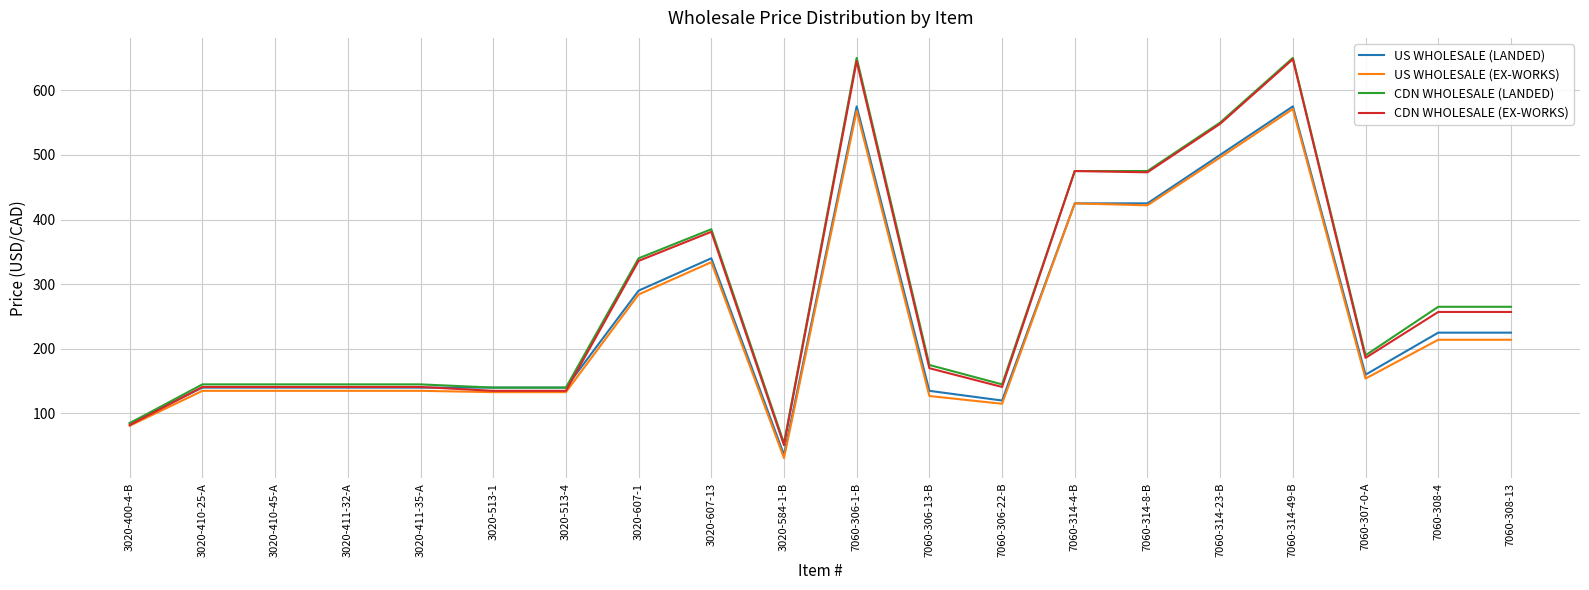

What is the total value across all series at 7060-308-4?

961